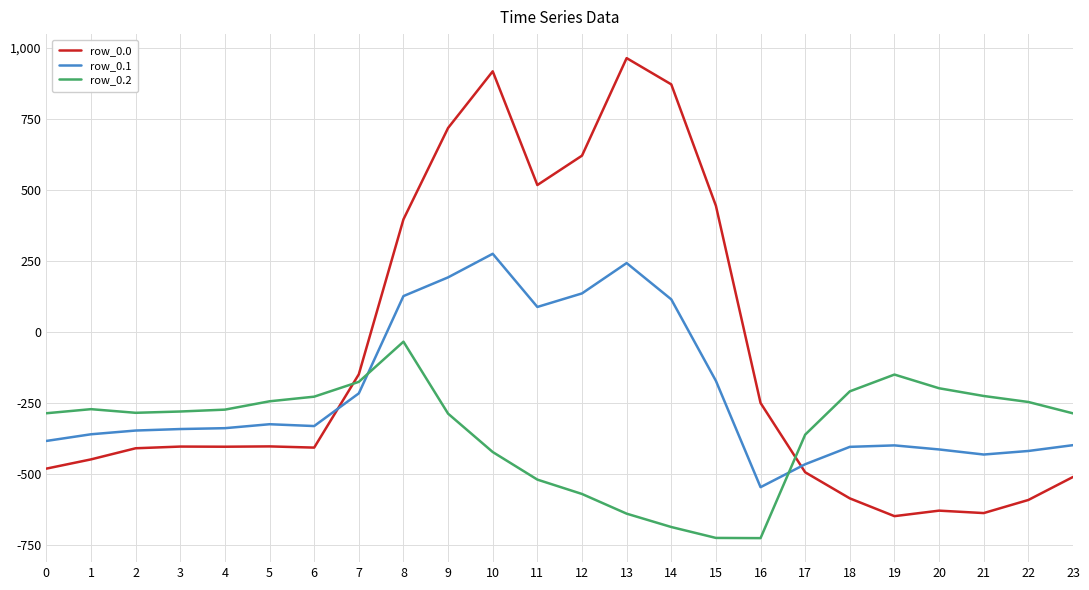

Between which two adjacent categories do row_0.1 and row_0.2 first intersect?

7 and 8